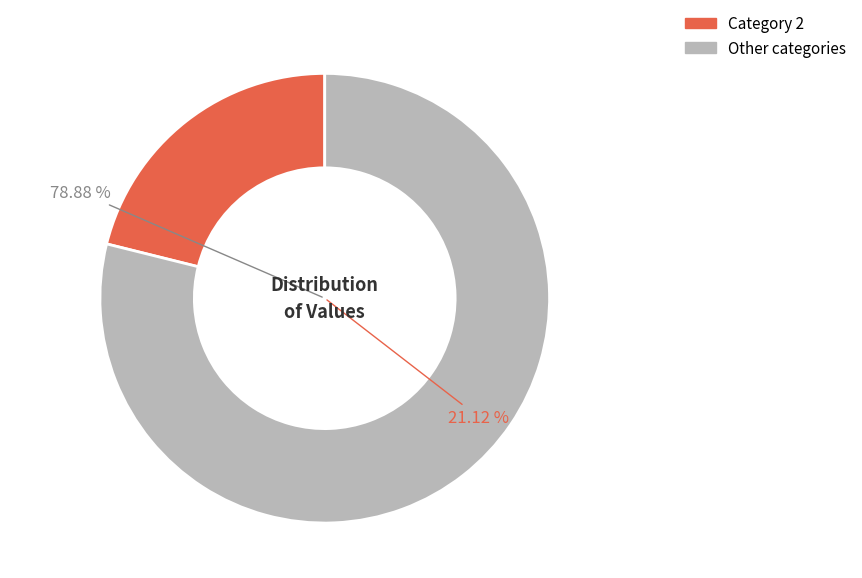

Does 0 account for over 50% of the chart?

No